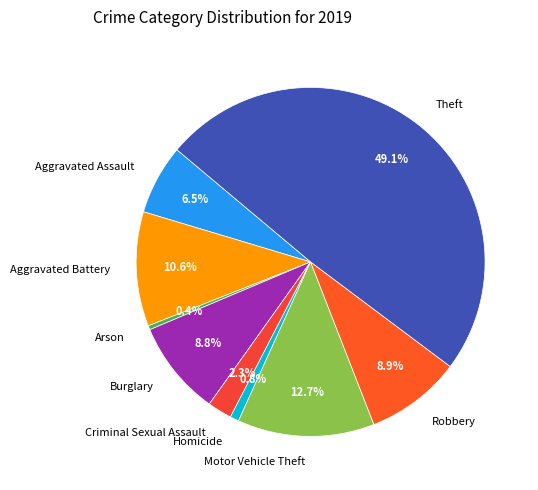

True or false: Theft accounts for 37% of the total.

False